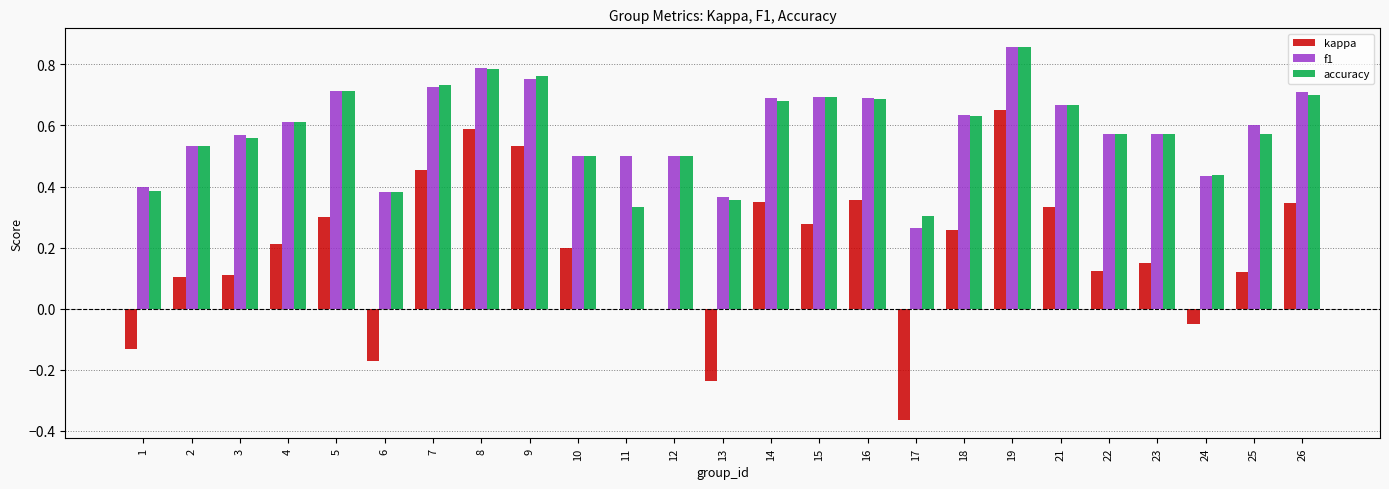

The f1 series shows 0.3 at 16. True or false?

False